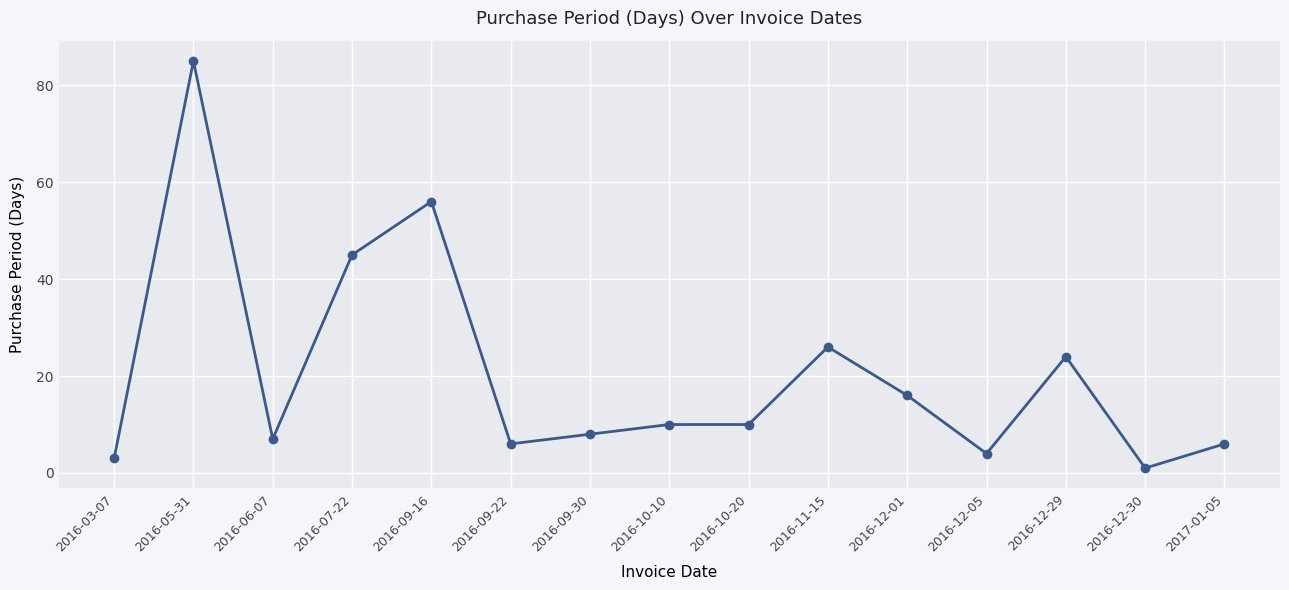

At which label does the data first exceed 10?

2016-05-31